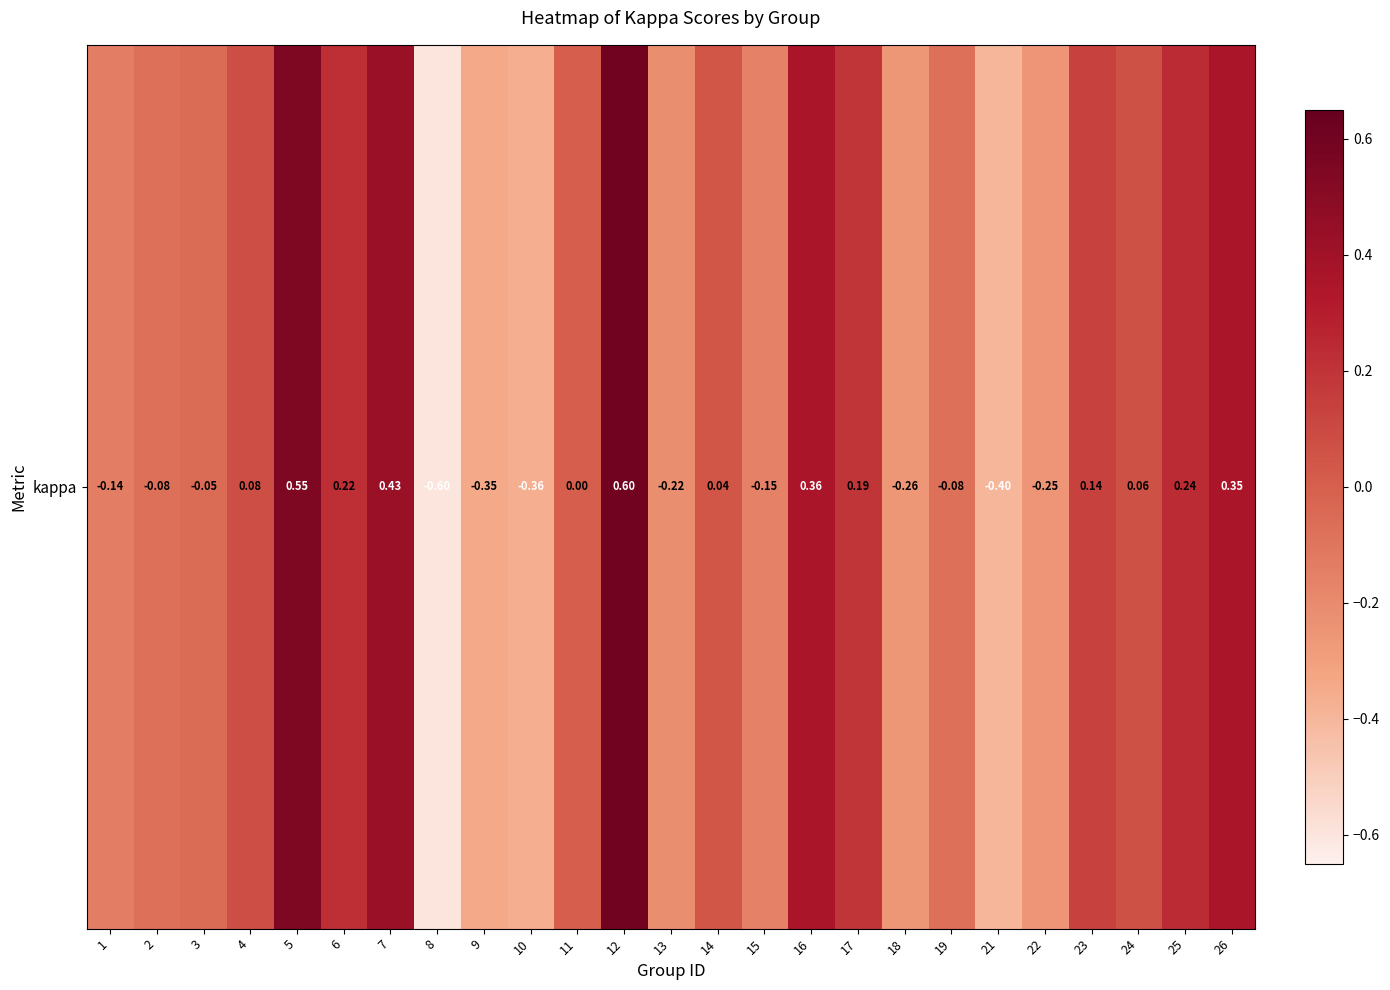

Where is the data nearest to the value 0?

11